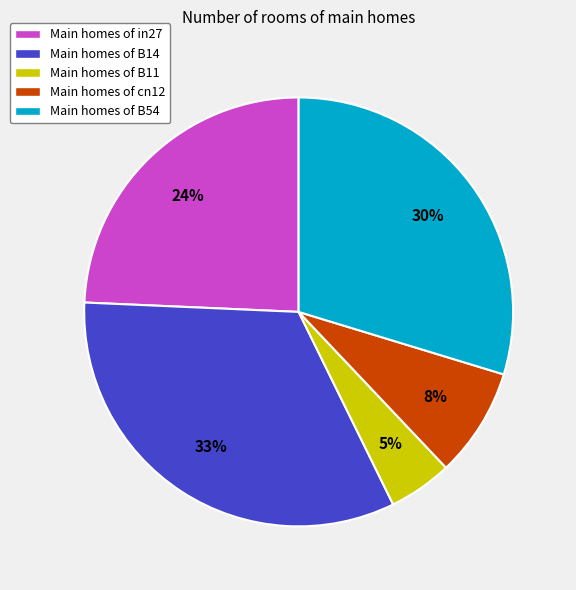

Between Main homes of cn12 and Main homes of in27, which is larger?

Main homes of in27